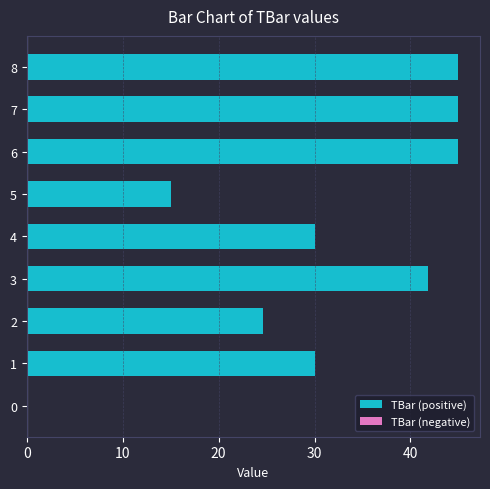

What is the sum of the values at 1 and 0?

30.0